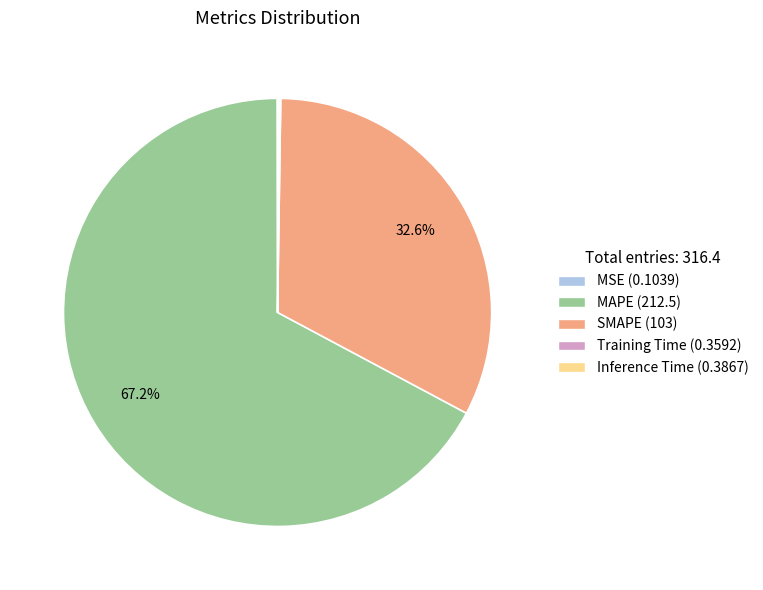

Which slice is the largest?

MAPE